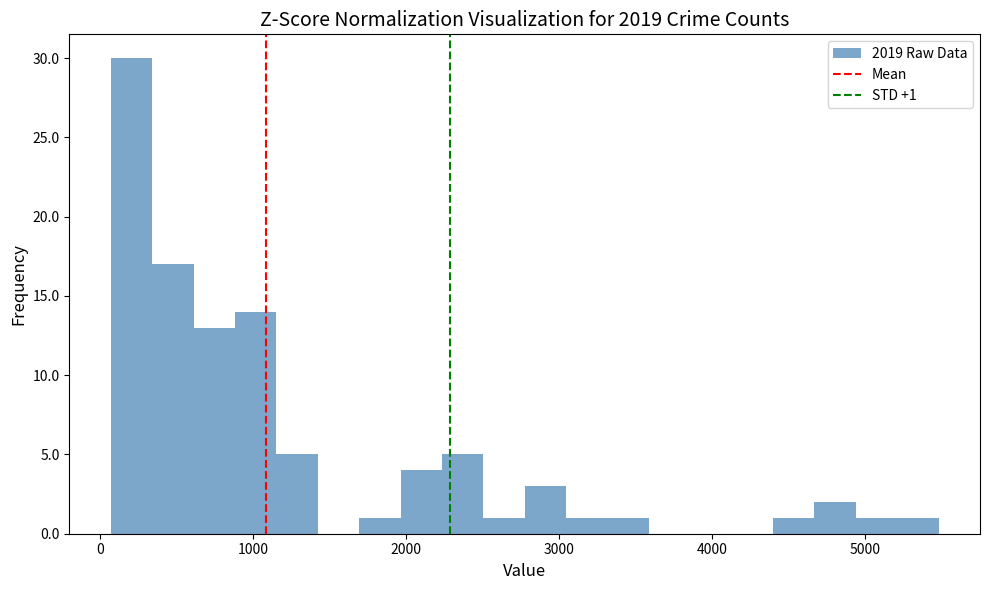

Around what value on the x-axis is the tallest bar? Give the approximate position of its centre, as read against the axis.

200